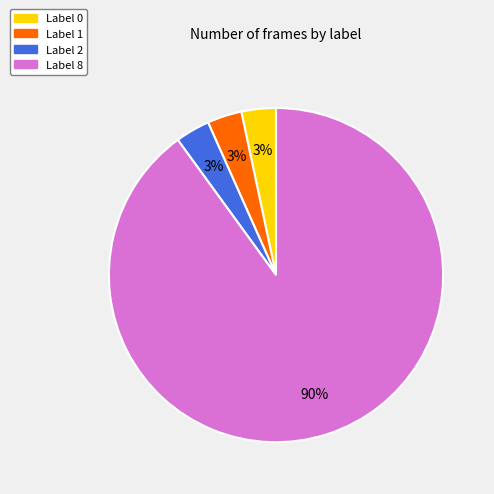

Is there any slice that represents more than half of the pie?

Yes